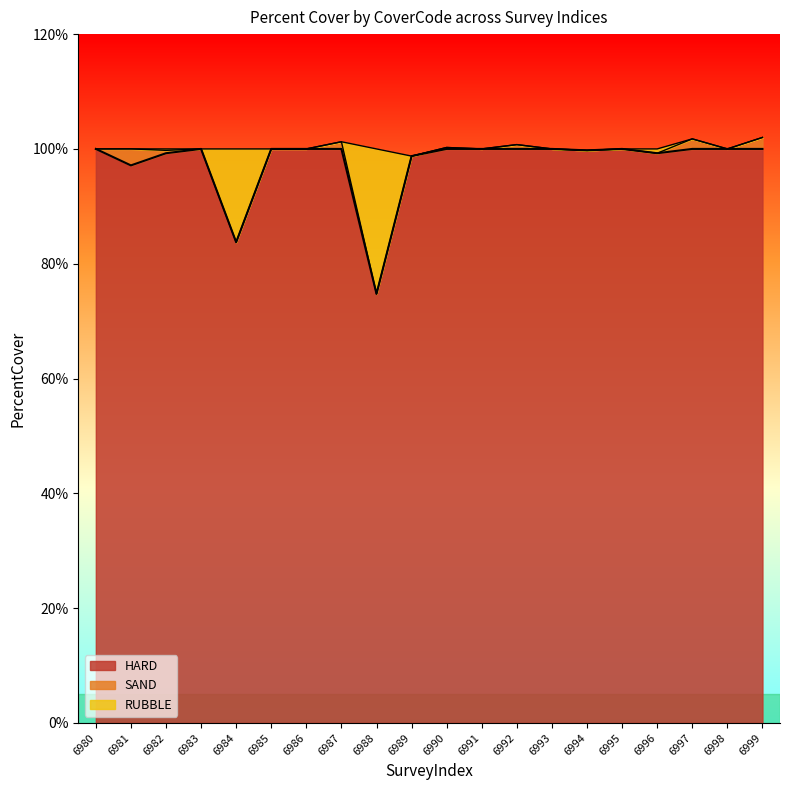

What is the maximum value for RUBBLE?

102.0